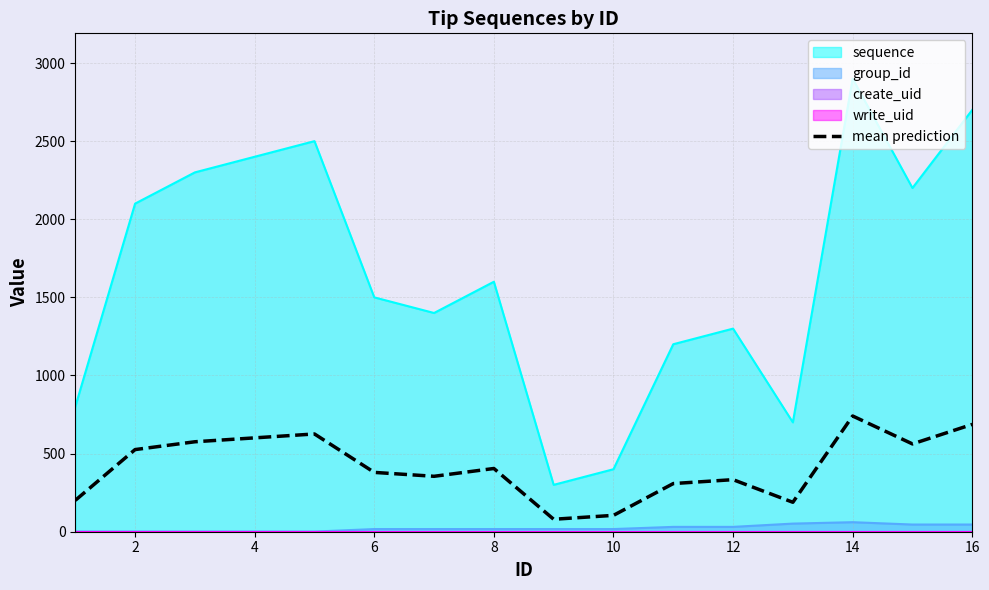

What is the sum of all values?

6672.2